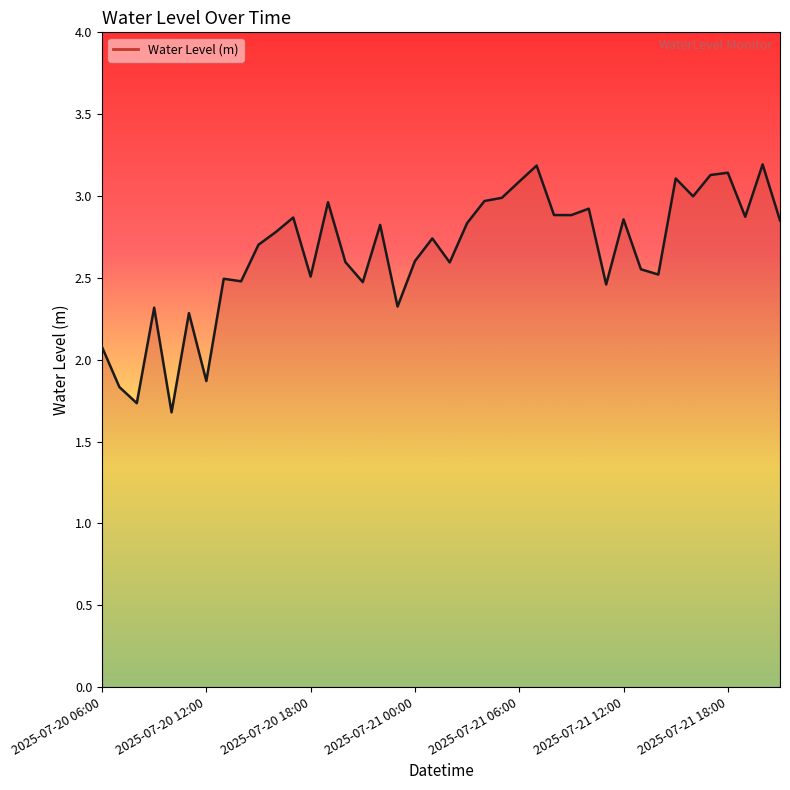

What is the difference between the maximum and minimum values?

1.5